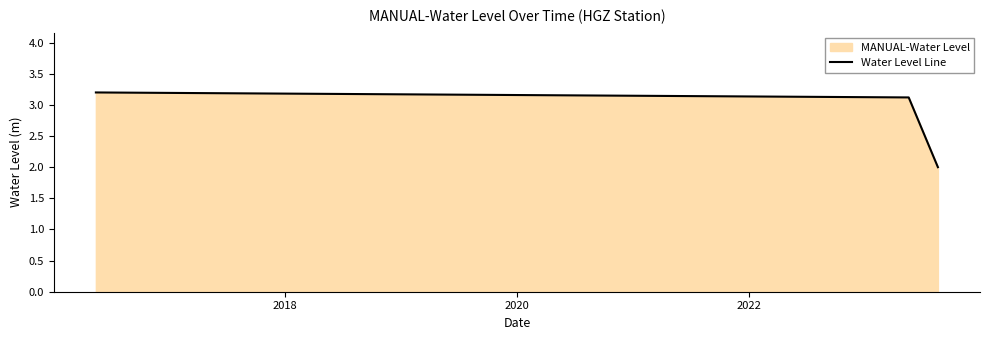

What is the maximum value shown in the chart?

3.2